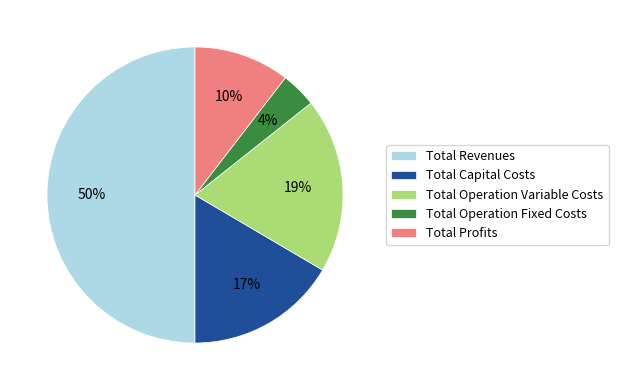

Which category has the smallest portion of the pie?

Total Operation Fixed Costs